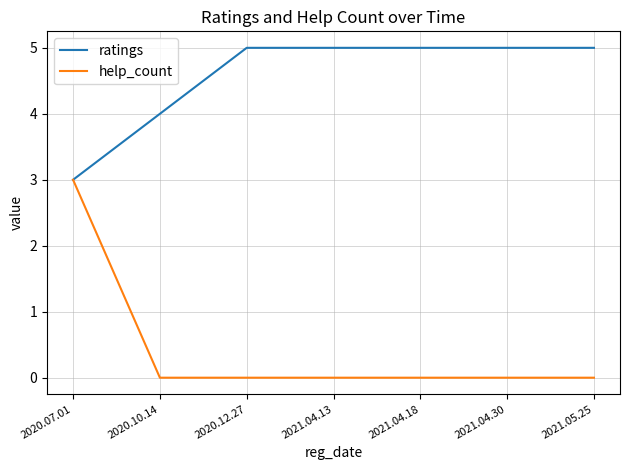

List the series in order of their peak value, highest first.

ratings, help_count